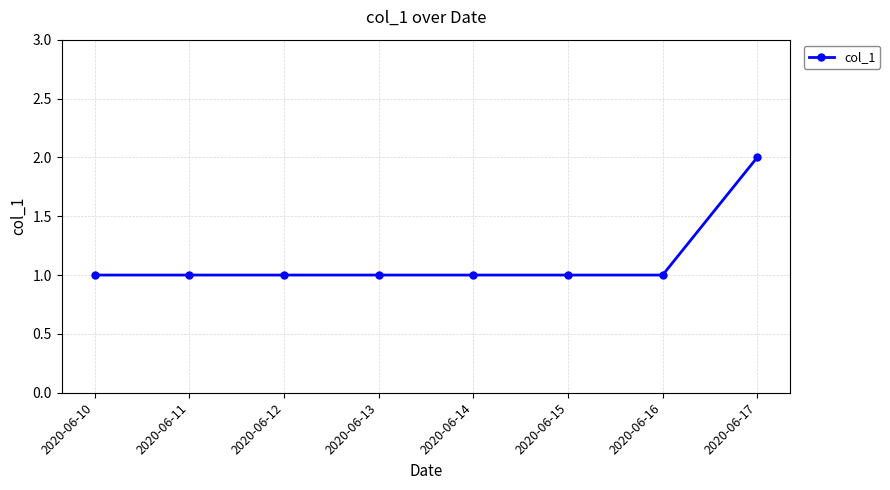

What is the average value?

1